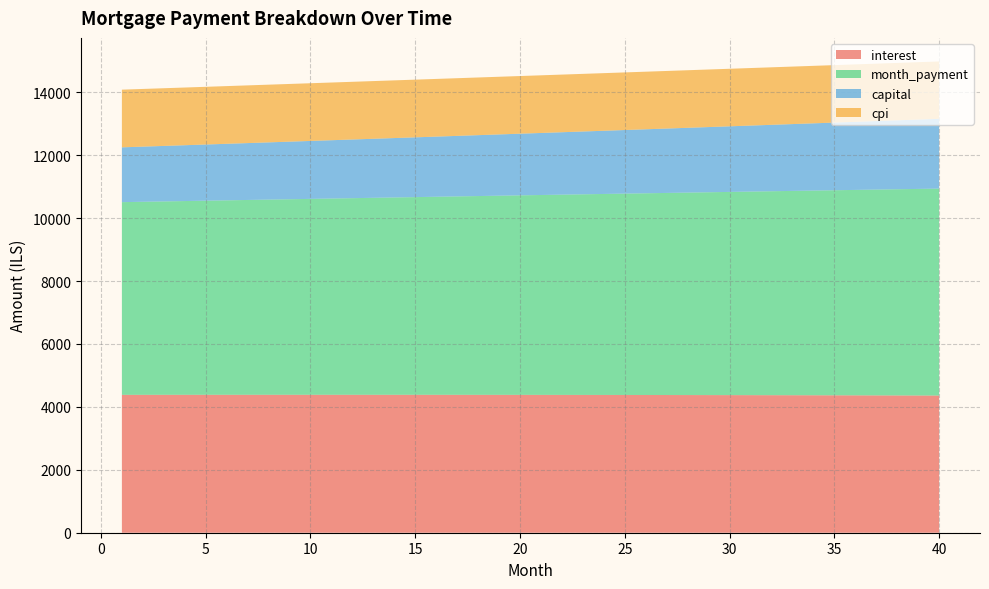

Reading left to right, extract all data points from this chart.

interest: 4383.0	4383.4	4383.8	4384.1	4384.3	4384.5	4384.7	4384.8	4384.9	4384.9	4384.9	4384.8	4384.6	4384.5	4384.2	4383.9	4383.6	4383.2	4382.7	4382.2	4381.7	4381.1	4380.4	4379.7	4378.9	4378.1	4377.2	4376.2	4375.2	4374.2	4373.1	4371.9	4370.6	4369.3	4368.0	4366.6	4365.1	4363.5	4361.9	4360.3
month_payment: 6125.3	6136.5	6147.7	6159.0	6170.3	6181.6	6192.9	6204.3	6215.7	6227.1	6238.5	6249.9	6261.4	6272.9	6284.4	6295.9	6307.4	6319.0	6330.6	6342.2	6353.8	6365.5	6377.1	6388.8	6400.5	6412.3	6424.0	6435.8	6447.6	6459.4	6471.3	6483.1	6495.0	6506.9	6518.8	6530.8	6542.8	6554.8	6566.8	6578.8
capital: 1742.2	1753.1	1764.0	1774.9	1786.0	1797.1	1808.2	1819.5	1830.8	1842.2	1853.6	1865.1	1876.7	1888.4	1900.1	1912.0	1923.8	1935.8	1947.8	1959.9	1972.1	1984.4	1996.7	2009.1	2021.6	2034.2	2046.8	2059.6	2072.4	2085.2	2098.2	2111.2	2124.4	2137.6	2150.9	2164.2	2177.7	2191.2	2204.8	2218.6
cpi: 1833.5	1833.6	1833.8	1833.9	1834.0	1834.0	1834.1	1834.1	1834.1	1834.1	1834.1	1834.0	1833.9	1833.8	1833.7	1833.6	1833.4	1833.2	1833.0	1832.8	1832.5	1832.2	1831.9	1831.6	1831.3	1830.9	1830.5	1830.1	1829.6	1829.2	1828.7	1828.2	1827.6	1827.0	1826.4	1825.8	1825.2	1824.5	1823.8	1823.1